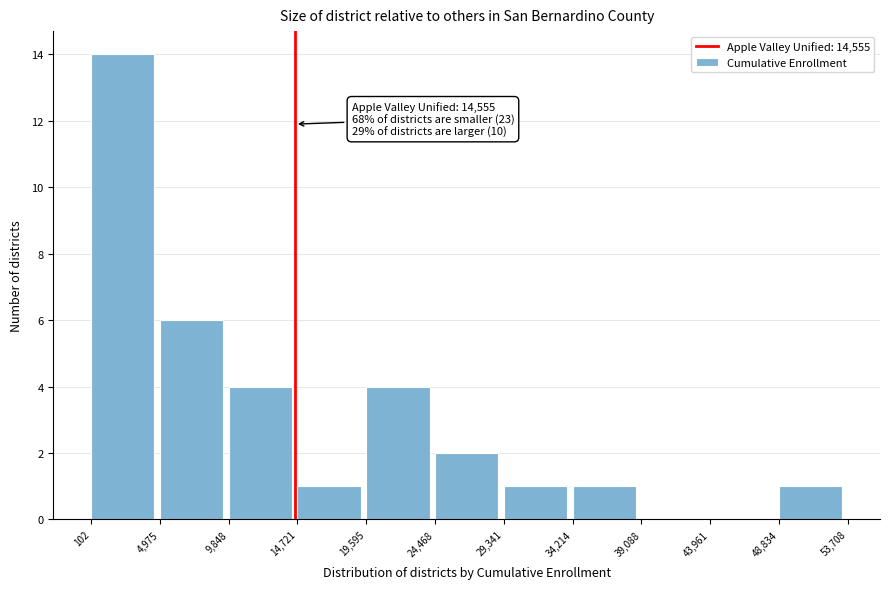

Over which range of the x-axis is the bar tallest?

102 to 4,975